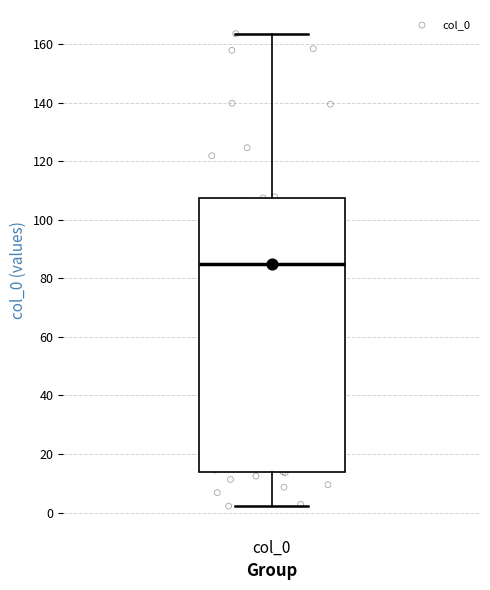

Read this box plot against the y-axis: the position of the median line, the range covered by the box, and the ends of both whiskers. The values are not printed on the chart, so give them approximately, as read against the axis.

median 86, box 14 to 108, whiskers 2 to 164